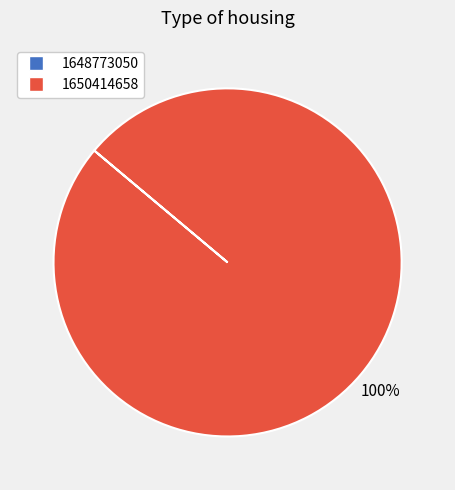

Which category has the biggest portion of the pie?

1650414658